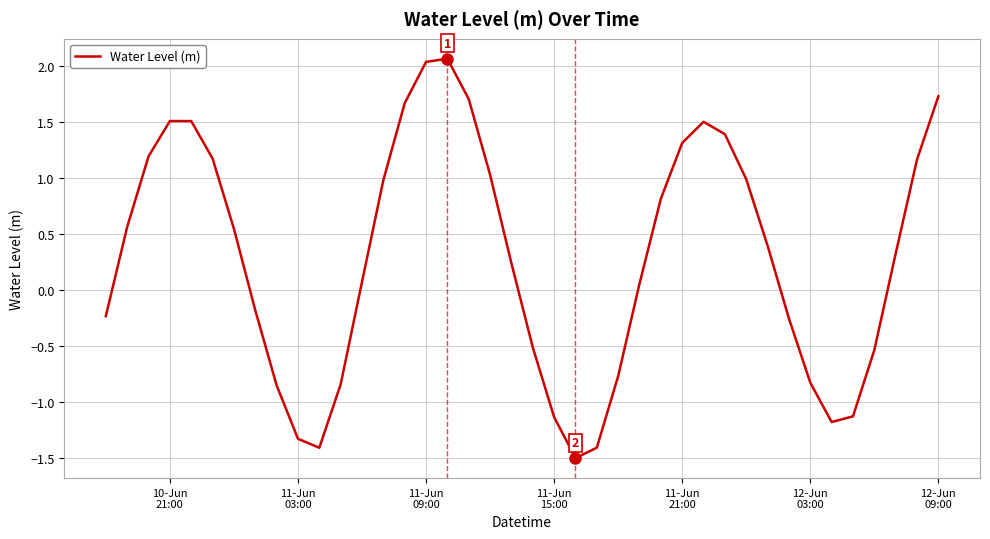

How many lines are shown in the chart?

1